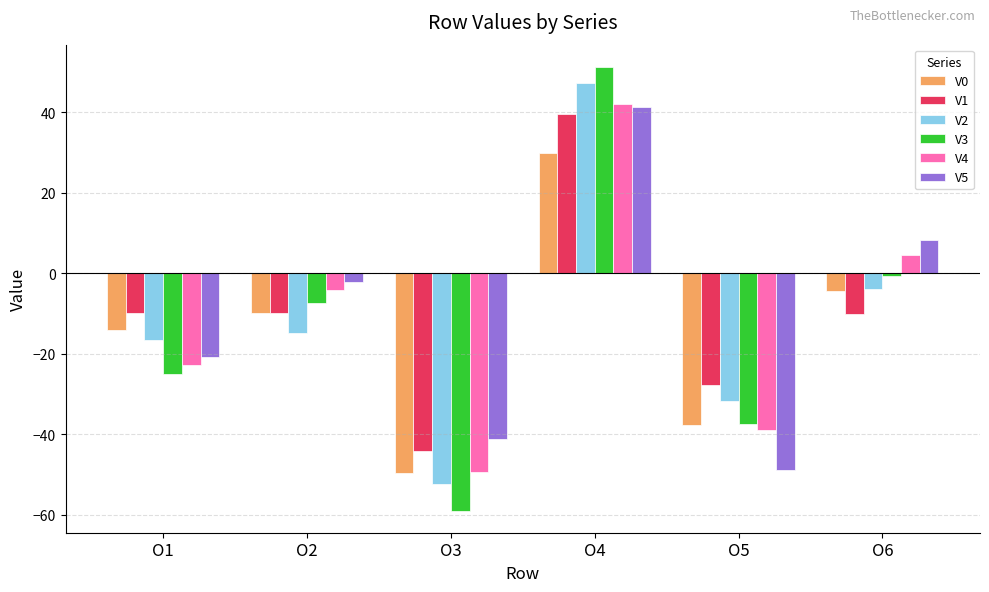

Are the bars horizontal?

No